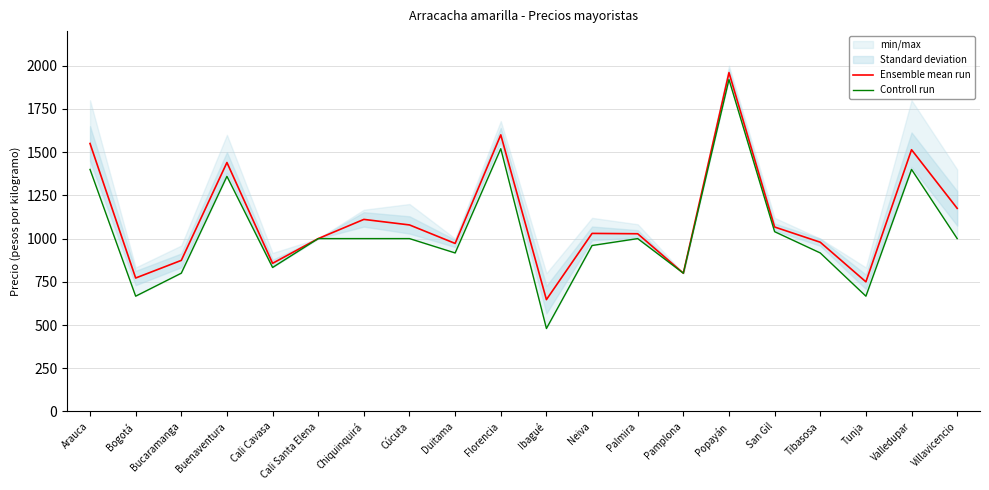

Rank the series at Tunja from lowest to highest value.

Controll run, Ensemble mean run